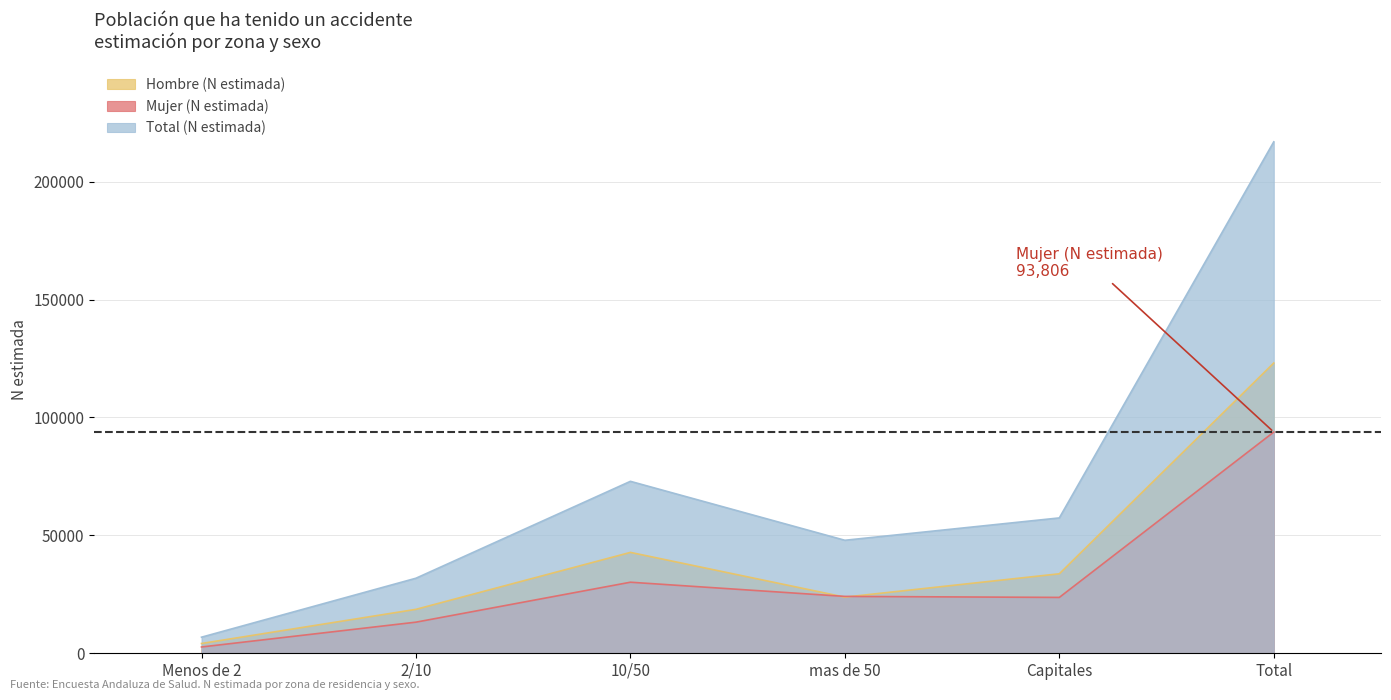

What is the difference between the second highest and second lowest values in the Hombre (N estimada) series?

24148